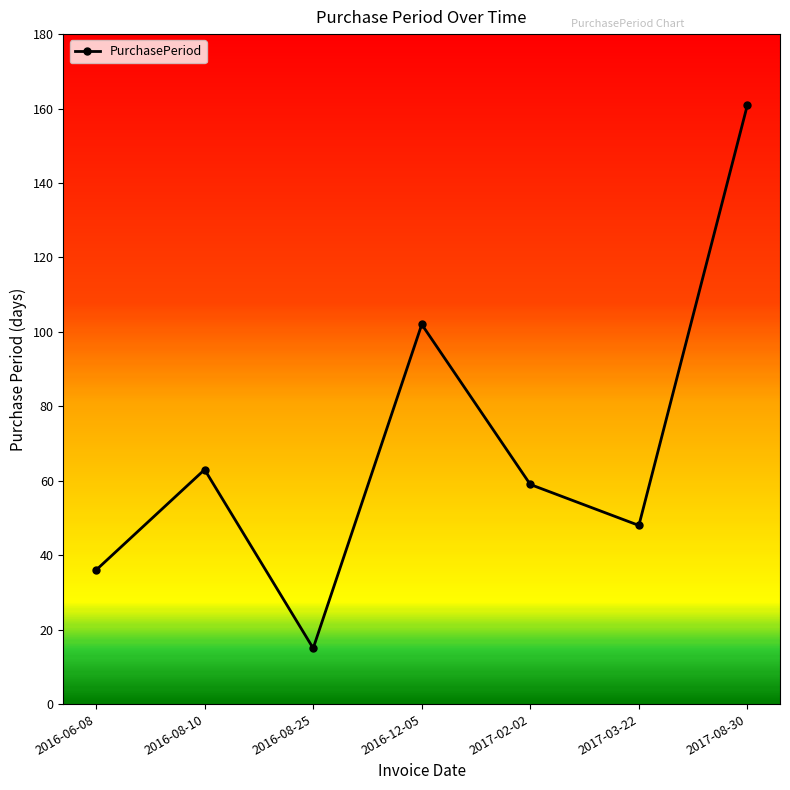

Which category has the highest value across all series?

2017-08-30